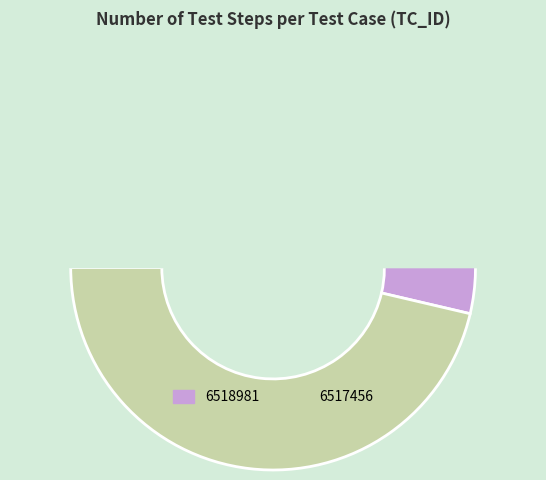

How many segments does this pie chart have?

2